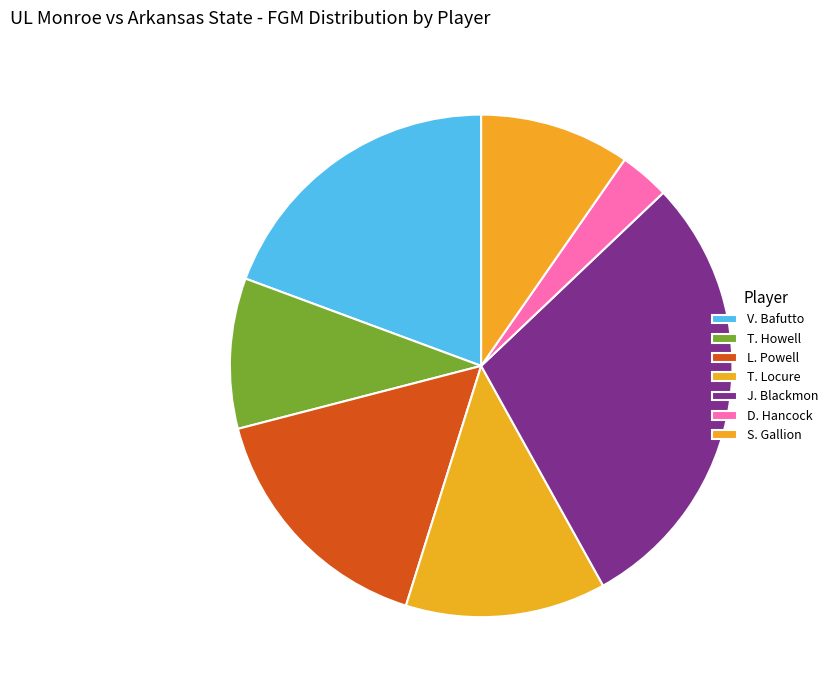

Rank the categories by value from highest to lowest.

J. Blackmon, V. Bafutto, L. Powell, T. Locure, T. Howell, S. Gallion, D. Hancock